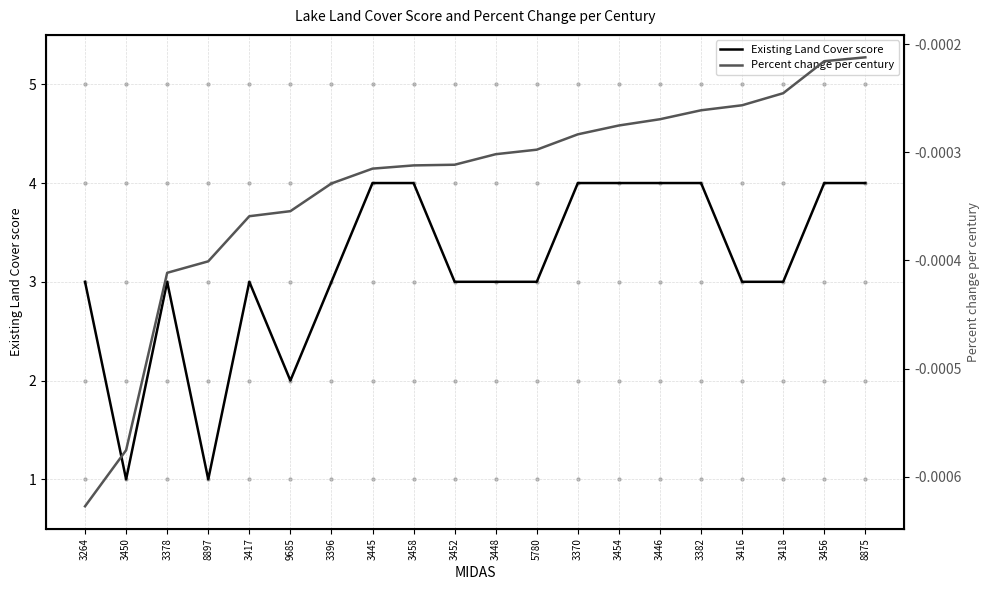

Reading left to right, extract all data points from this chart.

Existing Land Cover score: 3264=3.0	3450=1.0	3378=3.0	8897=1.0	3417=3.0	9685=2.0	3396=3.0	3445=4.0	3458=4.0	3452=3.0	3448=3.0	5780=3.0	3370=4.0	3454=4.0	3446=4.0	3382=4.0	3416=3.0	3418=3.0	3456=4.0	8875=4.0
Percent change per century: 3264=-0.0	3450=-0.0	3378=-0.0	8897=-0.0	3417=-0.0	9685=-0.0	3396=-0.0	3445=-0.0	3458=-0.0	3452=-0.0	3448=-0.0	5780=-0.0	3370=-0.0	3454=-0.0	3446=-0.0	3382=-0.0	3416=-0.0	3418=-0.0	3456=-0.0	8875=-0.0